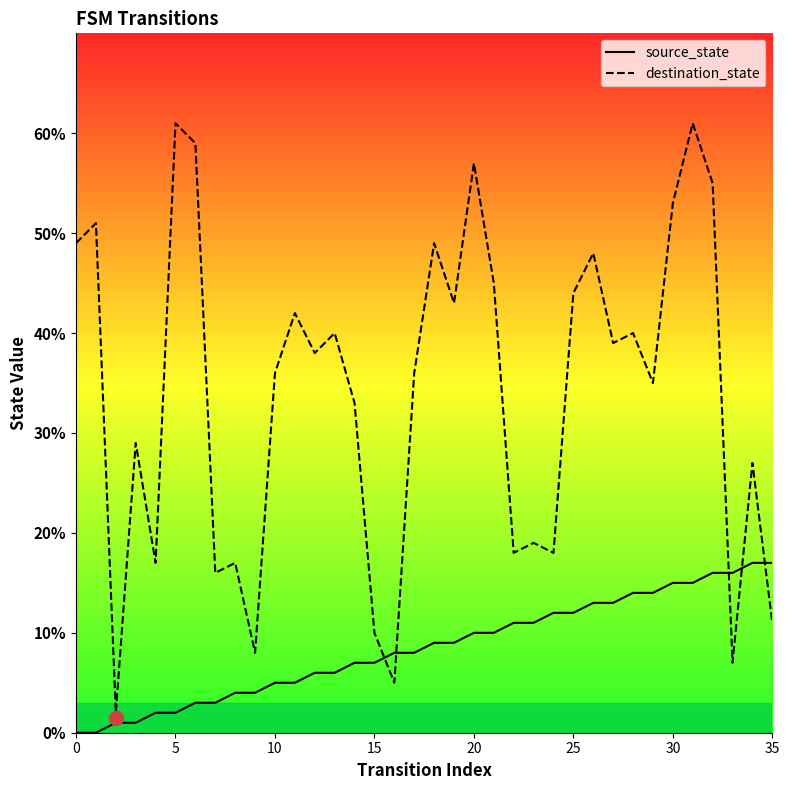

True or false: source_state has a value of 14 at 19.

False